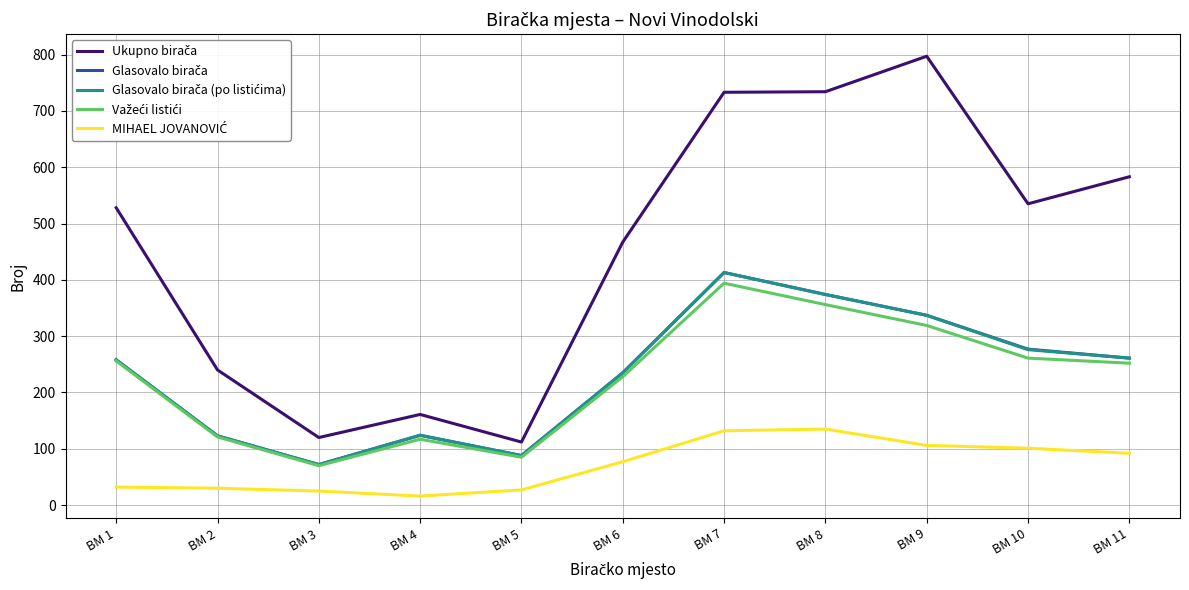

Which category has the highest value across all series?

BM 9